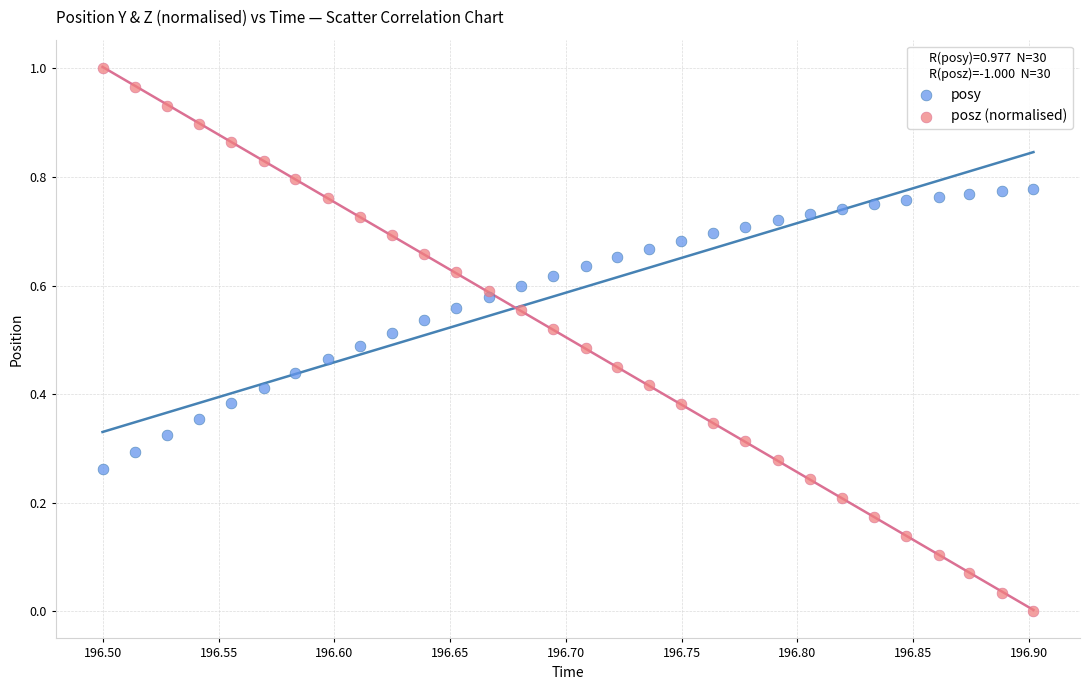

Which series reaches the minimum Y coordinate?

posz (normalised)